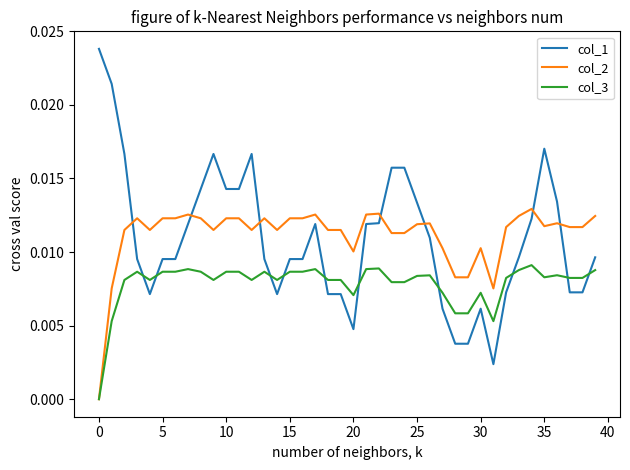

Rank the series by their maximum value, from lowest to highest.

col_3, col_2, col_1